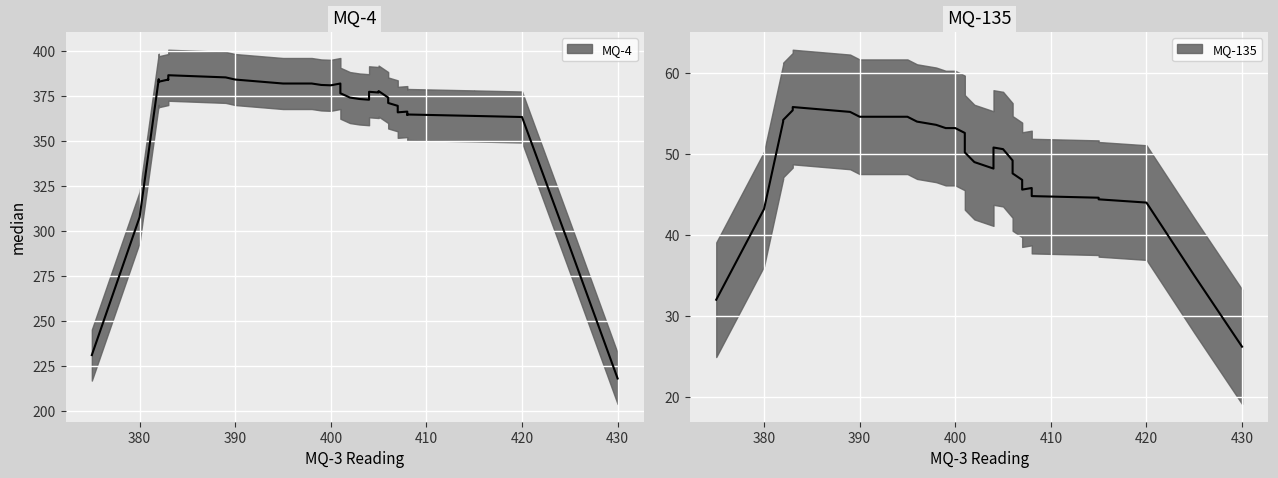

True or false: MQ-135 has a value of 67 at 408.

False